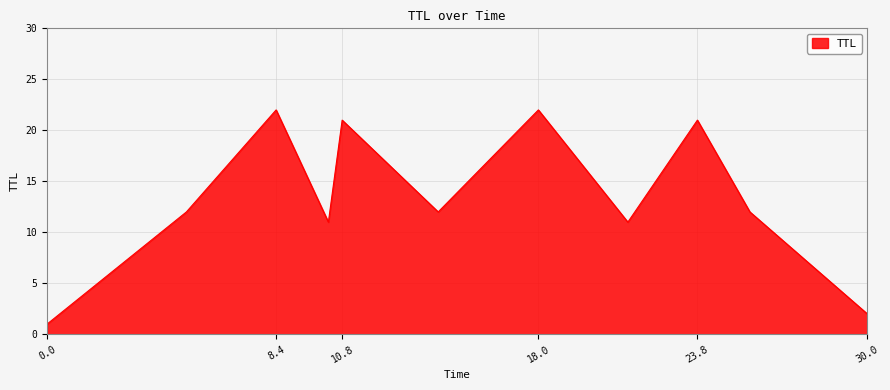

What is the difference between the maximum and minimum values?

21